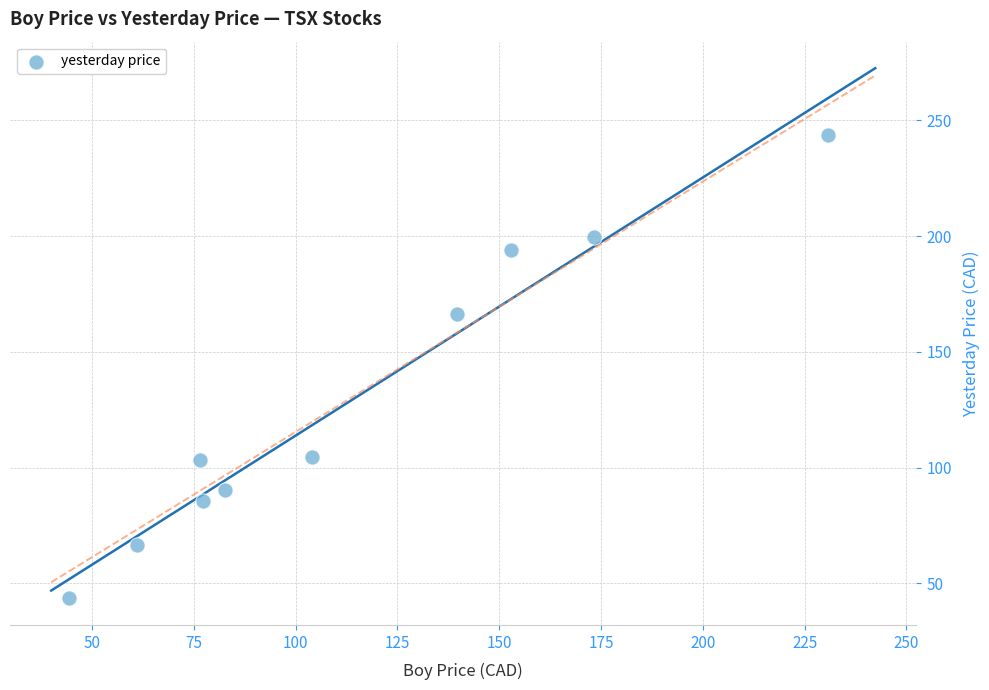

What Y value in the scatter plot is closest to 143?

166.2